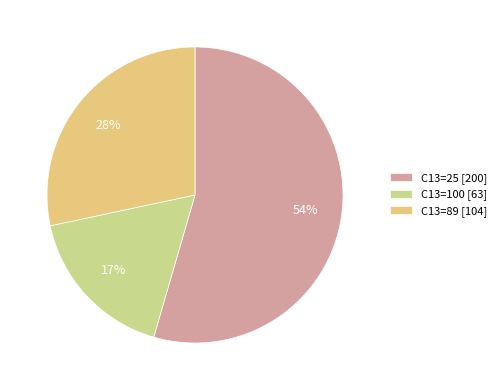

Is there any slice that represents more than half of the pie?

Yes